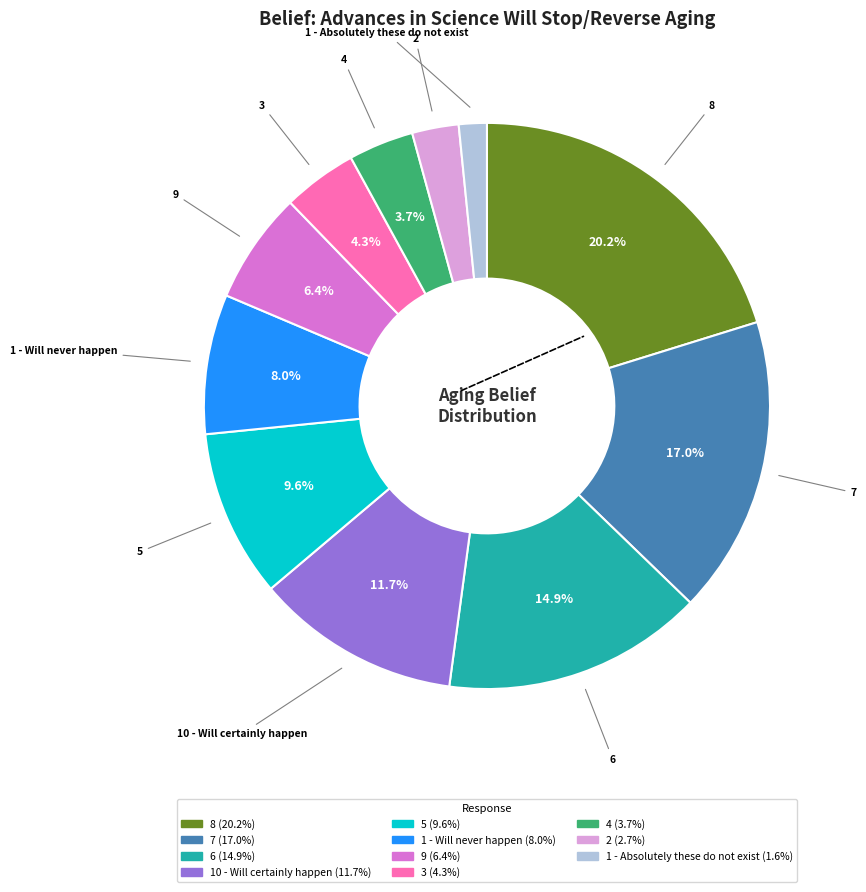

Between 6 and 4, which is larger?

6